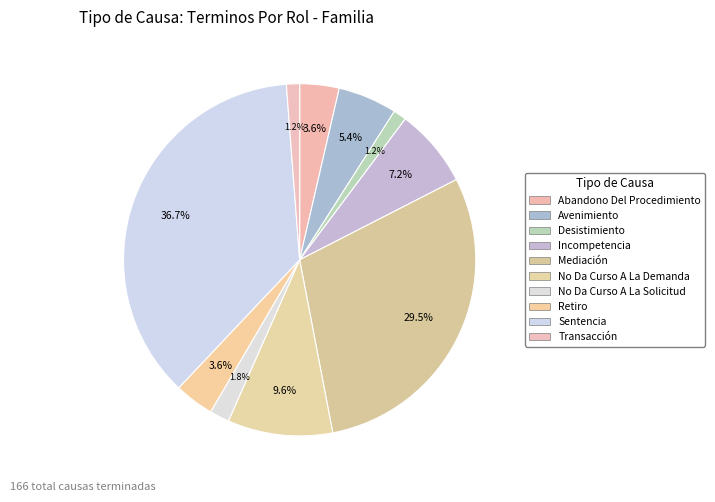

Does Mediación represent more than half of the total?

No